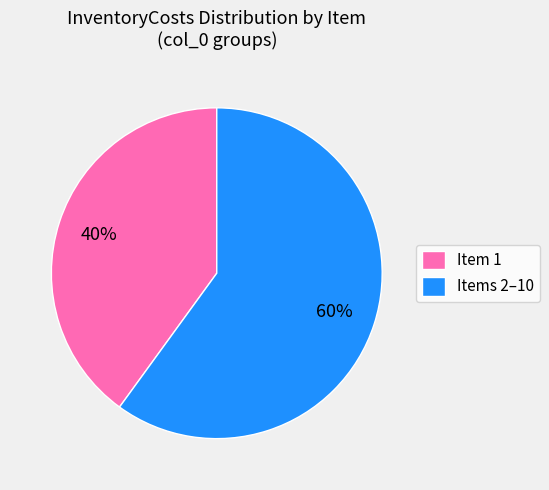

Which category has the smallest portion of the pie?

Item 1